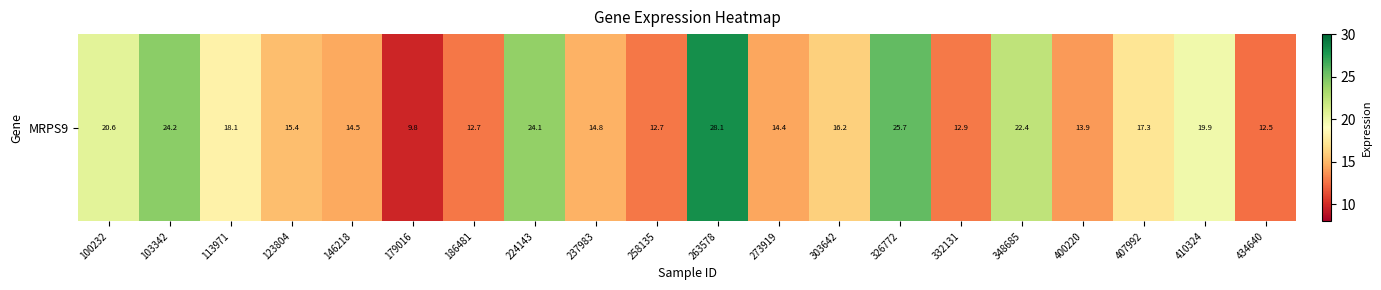

Rank the categories by value from highest to lowest.

263578, 326772, 103342, 224143, 348685, 100232, 410324, 113971, 407992, 303642, 123804, 237983, 146218, 273919, 400220, 332131, 258135, 186481, 434640, 179016